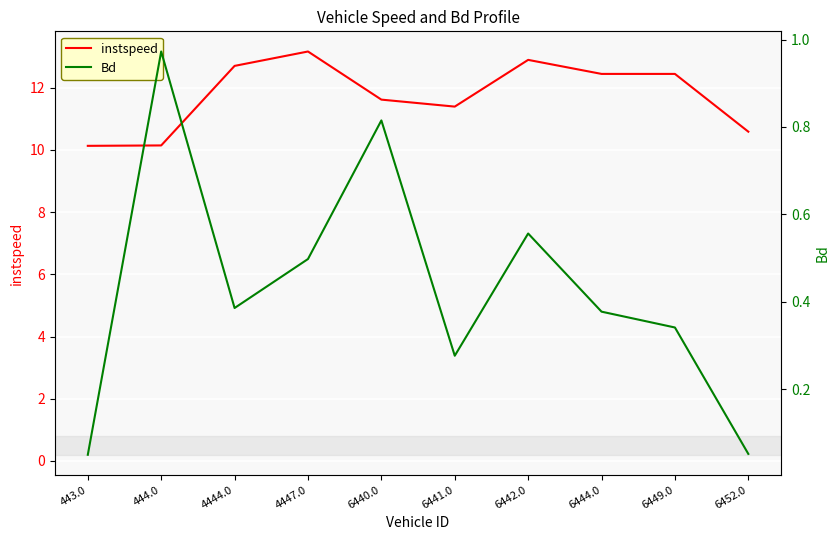

True or false: instspeed and Bd intersect in this chart.

False